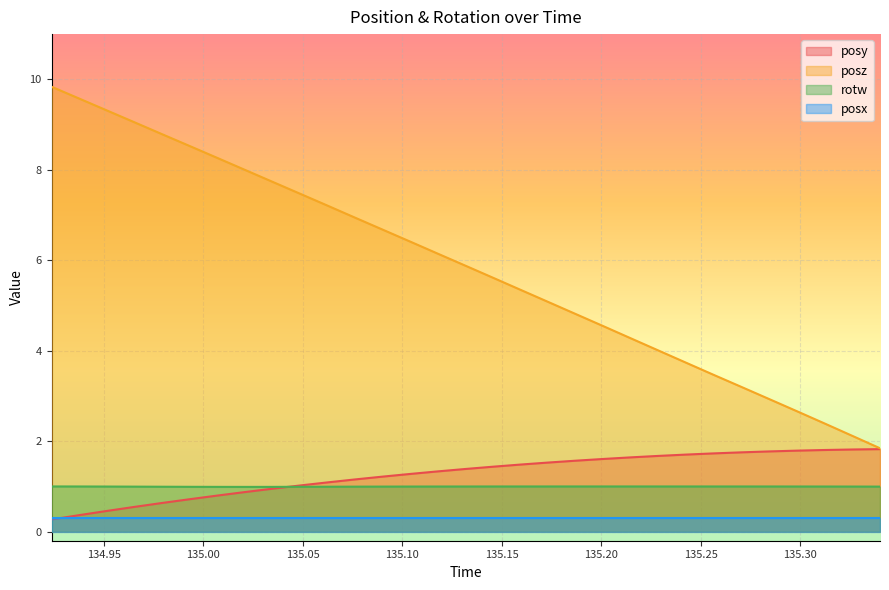

What is the sum of all posy values?

39.2